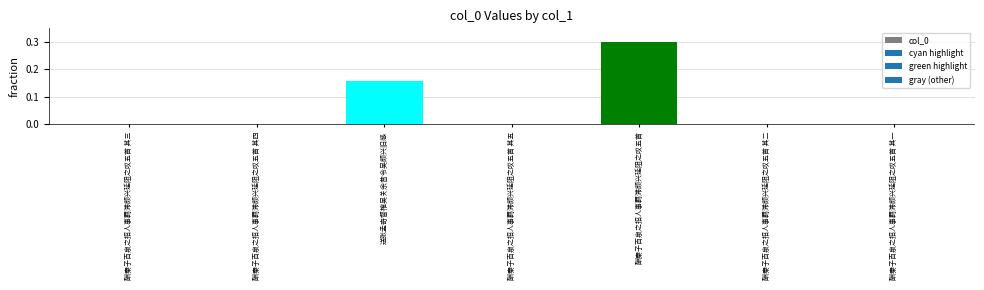

What is the sum of the values at 酬秦子百泉之招人事羁滞颇兴延阻之叹五首 and 酬秦子百泉之招人事羁滞颇兴延阻之叹五首 其一?

0.3